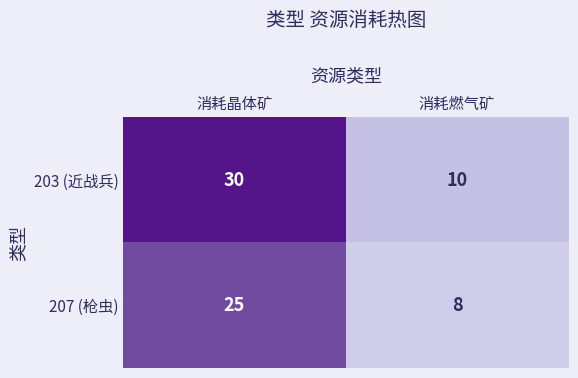

Which series has the largest range (max minus min)?

203 (近战兵)